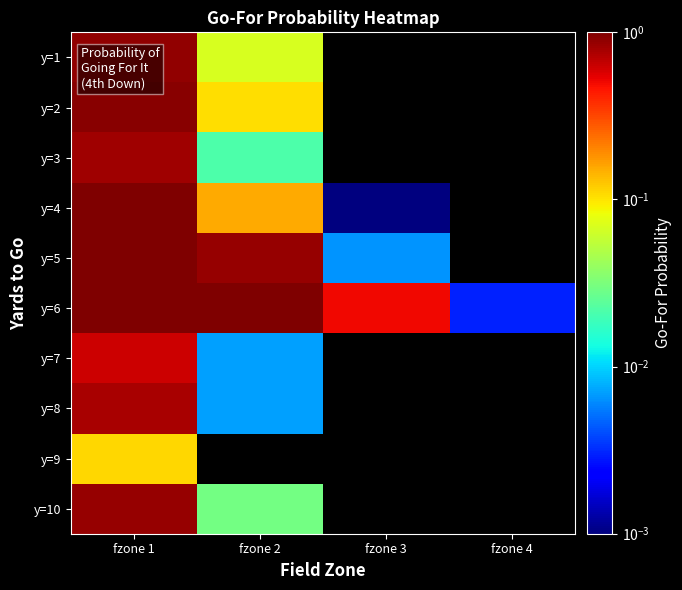

How many distinct data groups are displayed?

10